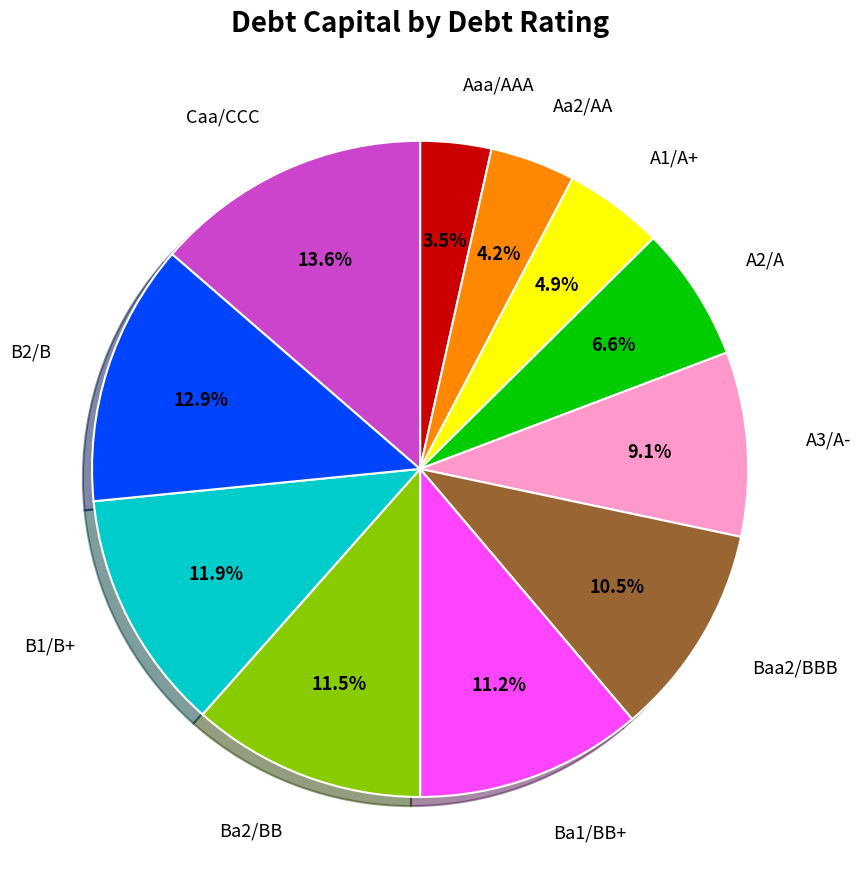

Is there a majority slice in this chart?

No